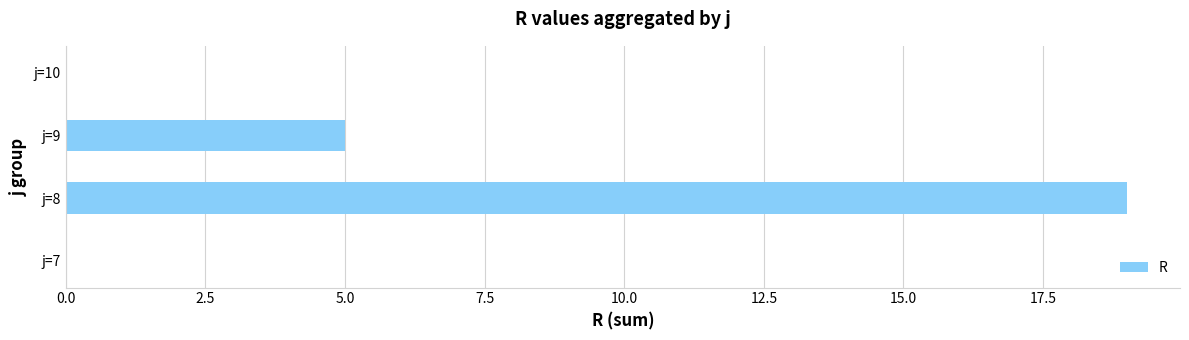

What is the sum of all values?

24